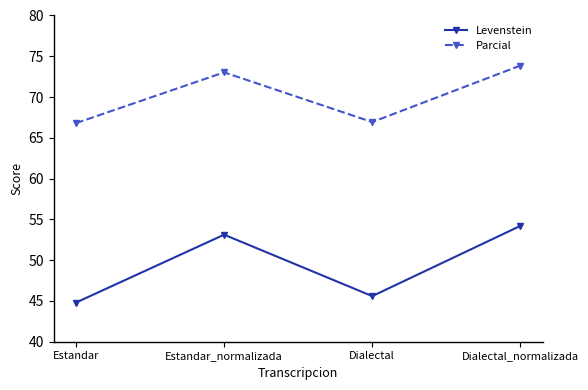

Which category has the highest value in the Parcial series?

Dialectal_normalizada